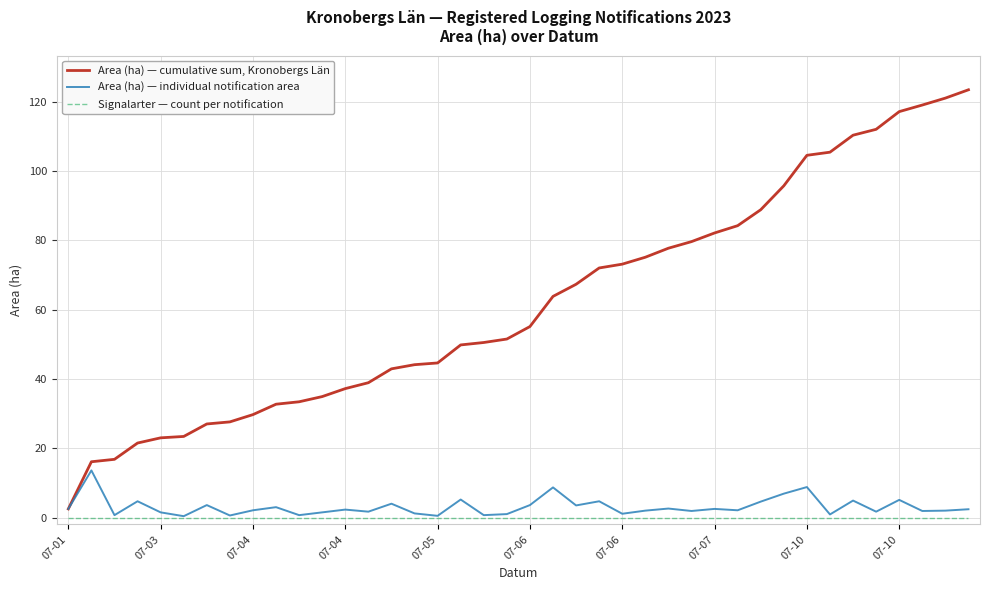

Which series has the largest range (max minus min)?

Area (ha) — cumulative sum, Kronobergs Län